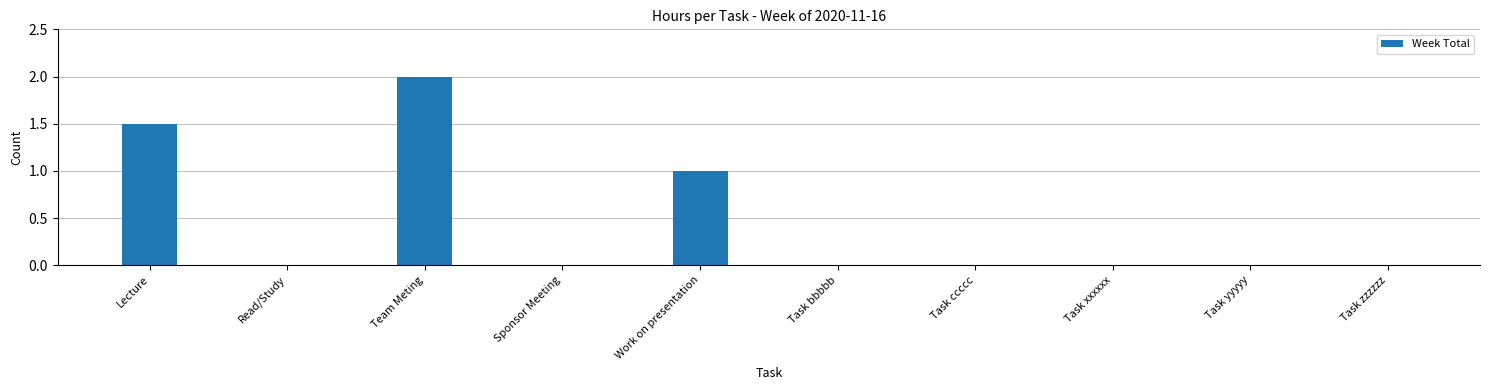

Between Work on presentation and Task xxxxxx, which is larger?

Work on presentation